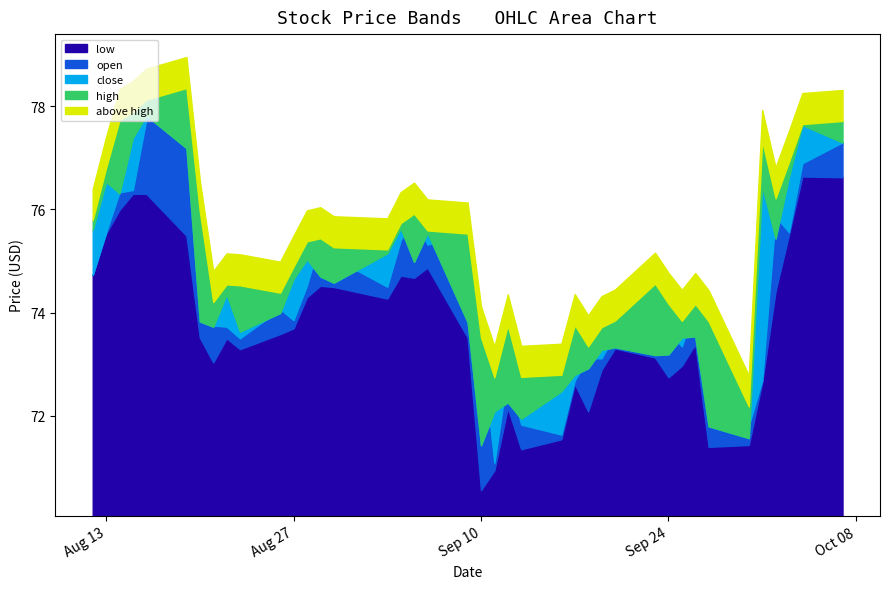

What is the sum of the high values at 2019-08-26 and 2019-09-12?

148.1